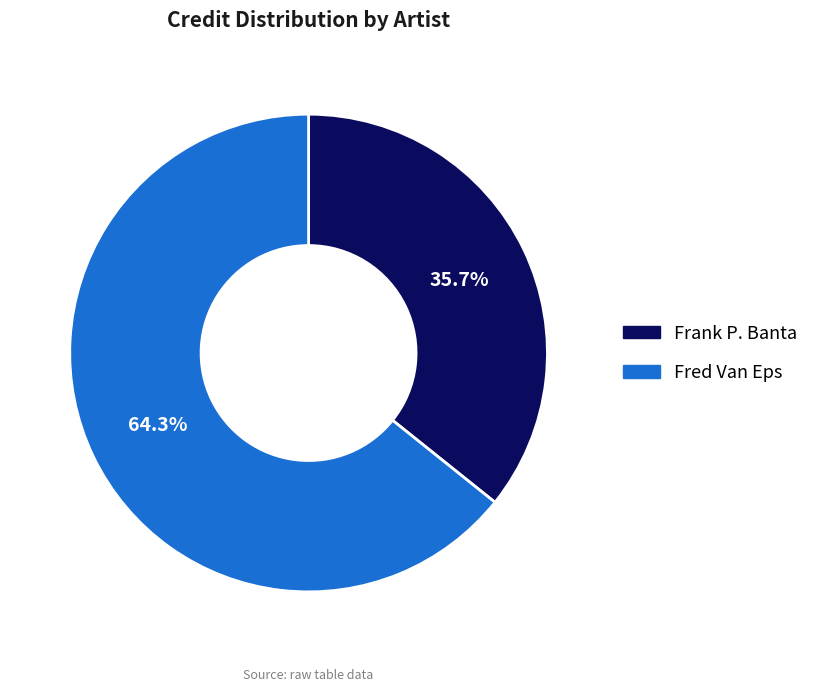

How many segments does this pie chart have?

2